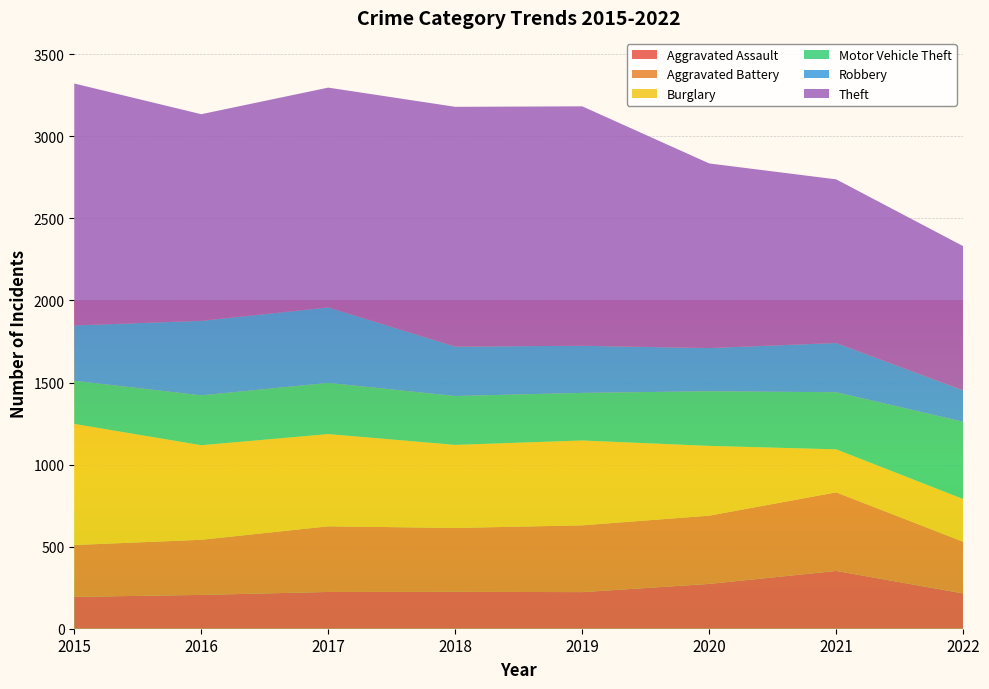

Reading left to right, what are all the values shown in this chart?

Aggravated Assault: 2015=194	2016=206	2017=224	2018=225	2019=223	2020=273	2021=352	2022=215
Aggravated Battery: 2015=316	2016=336	2017=400	2018=389	2019=407	2020=416	2021=479	2022=315
Burglary: 2015=738	2016=576	2017=562	2018=506	2019=517	2020=425	2021=262	2022=260
Motor Vehicle Theft: 2015=263	2016=304	2017=312	2018=298	2019=290	2020=333	2021=348	2022=471
Robbery: 2015=337	2016=454	2017=460	2018=301	2019=287	2020=263	2021=300	2022=191
Theft: 2015=1474	2016=1259	2017=1339	2018=1461	2019=1459	2020=1125	2021=997	2022=879